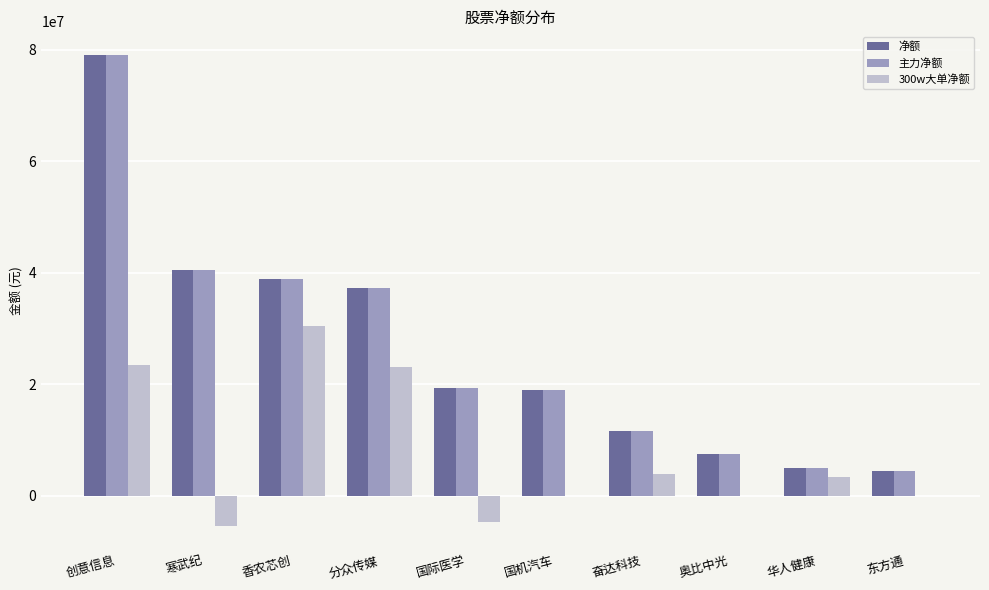

Is the value of 净额 at 创意信息 greater than the value of 300w大单净额 at 创意信息?

Yes